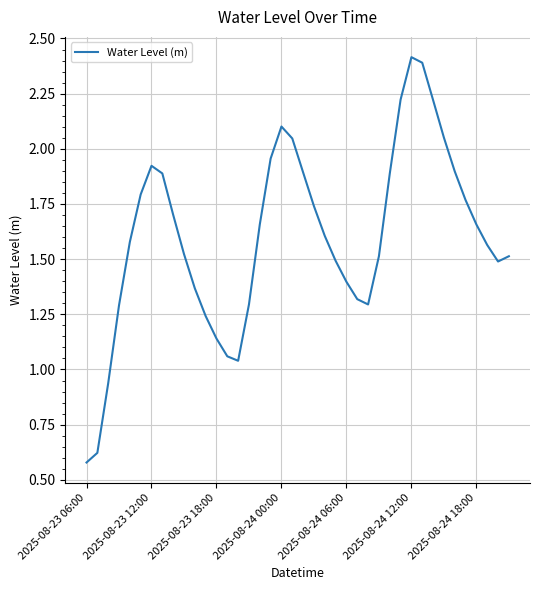

How many lines are shown in the chart?

1